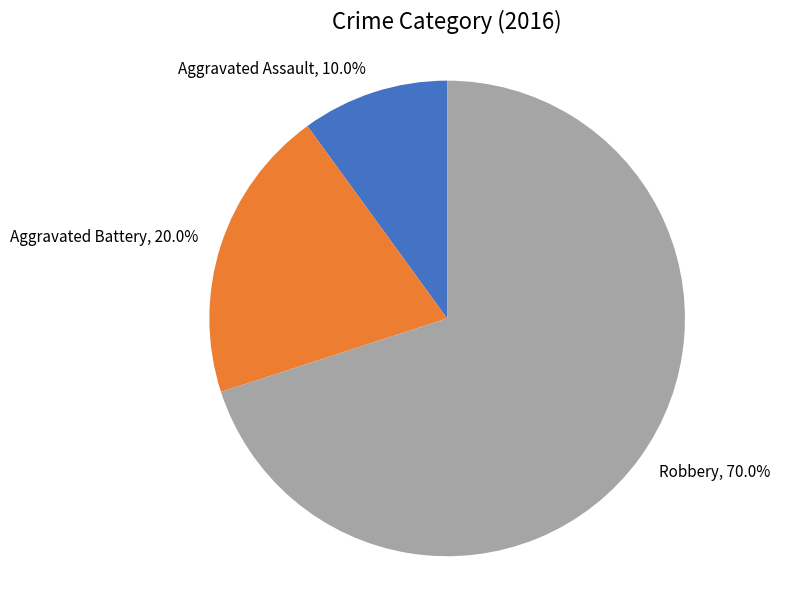

Combined, do Aggravated Battery and Robbery account for over 50%?

Yes